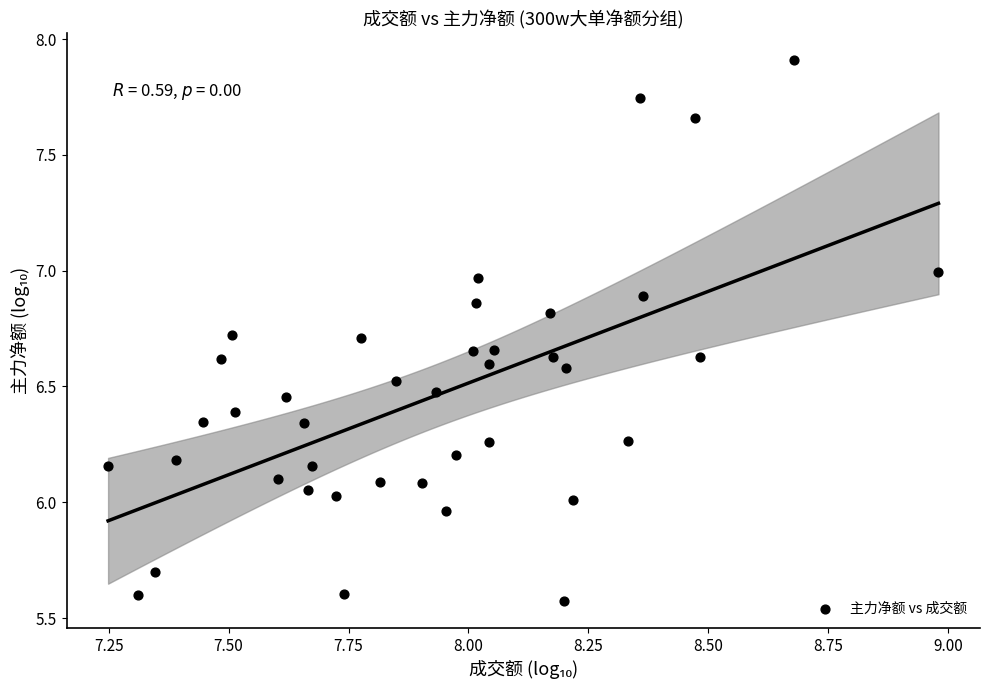

What is the range of Y values (max minus min)?

2.3